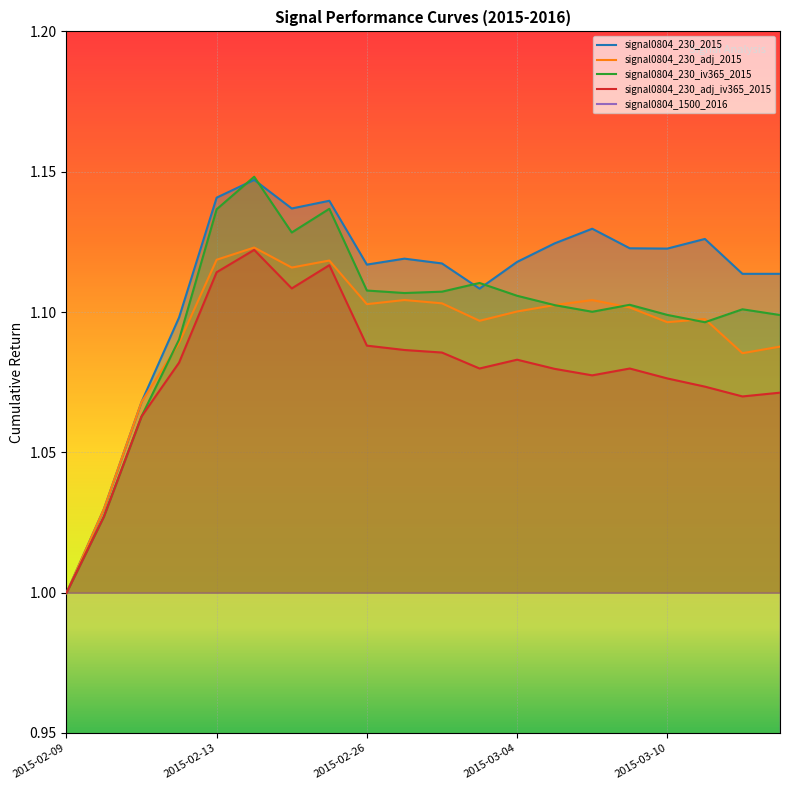

Where does the signal0804_230_adj_2015 series first go above 1?

2015-02-10